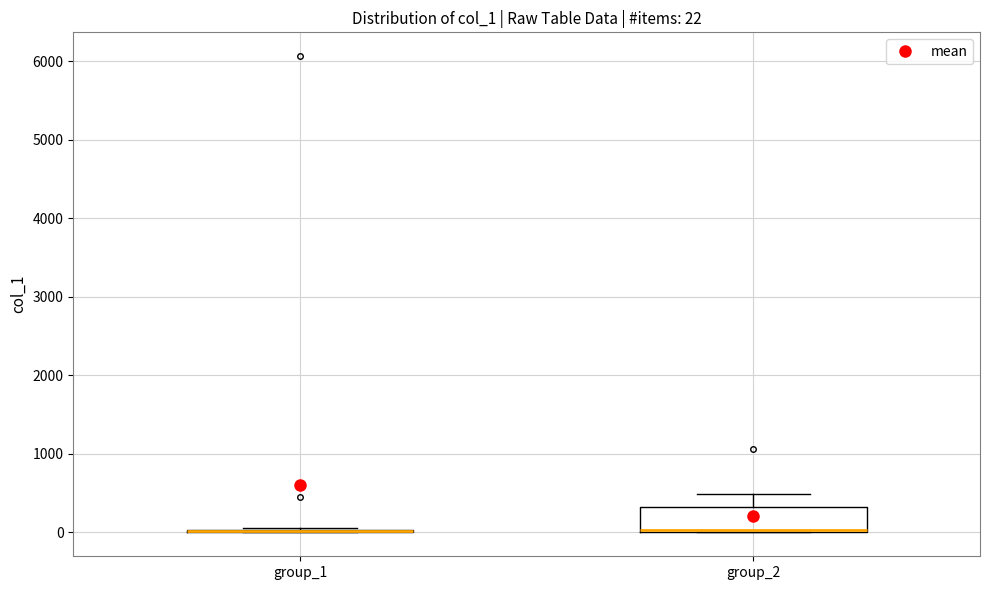

Comparing the boxes themselves (not the whiskers), which one is the tallest?

group_2